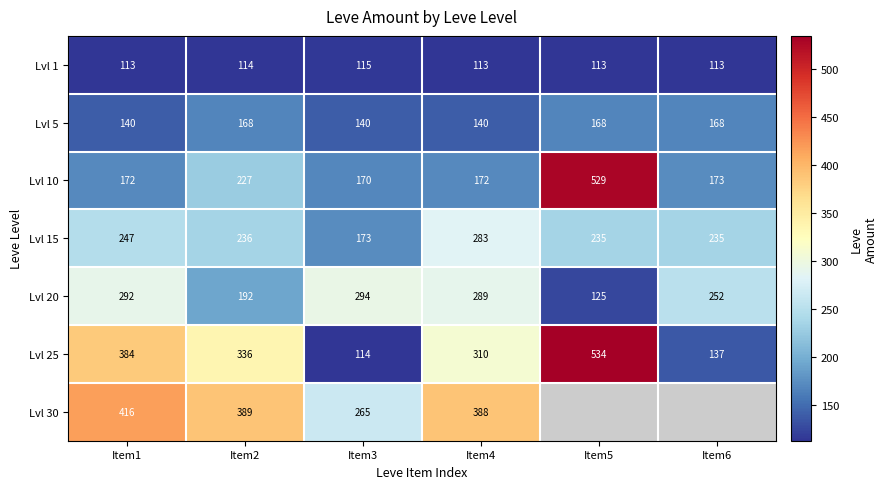

Is it true that Lvl 10 equals 108.8 at Item4?

False